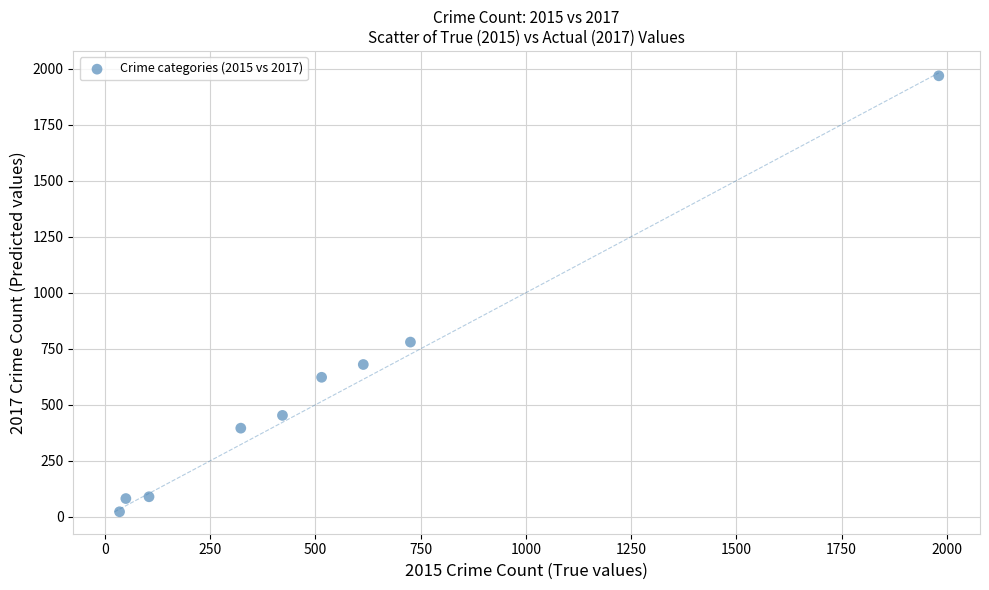

What is the average X value?

530